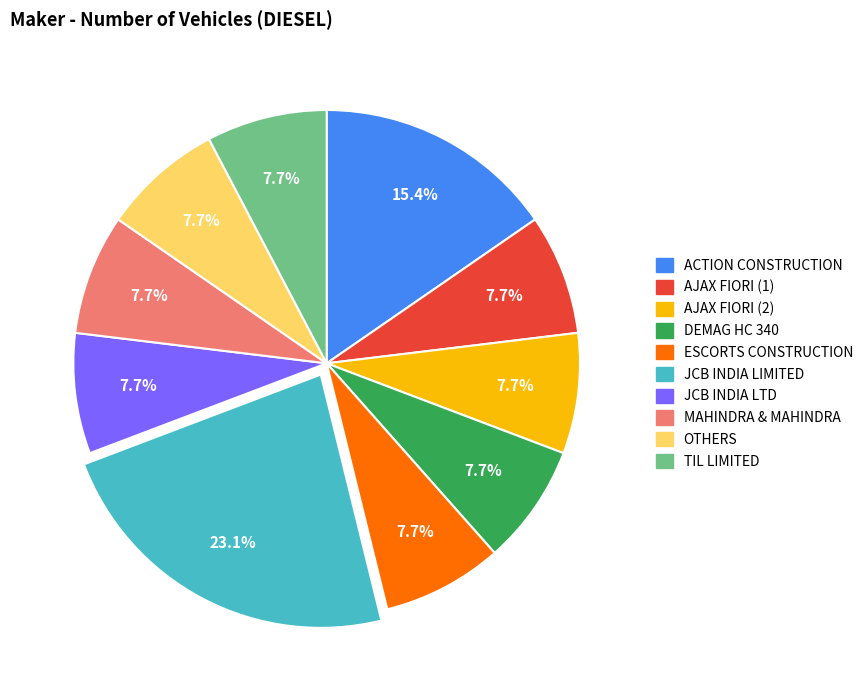

Approximately how many times larger is the value at TIL LIMITED compared to JCB INDIA LIMITED?

0.3